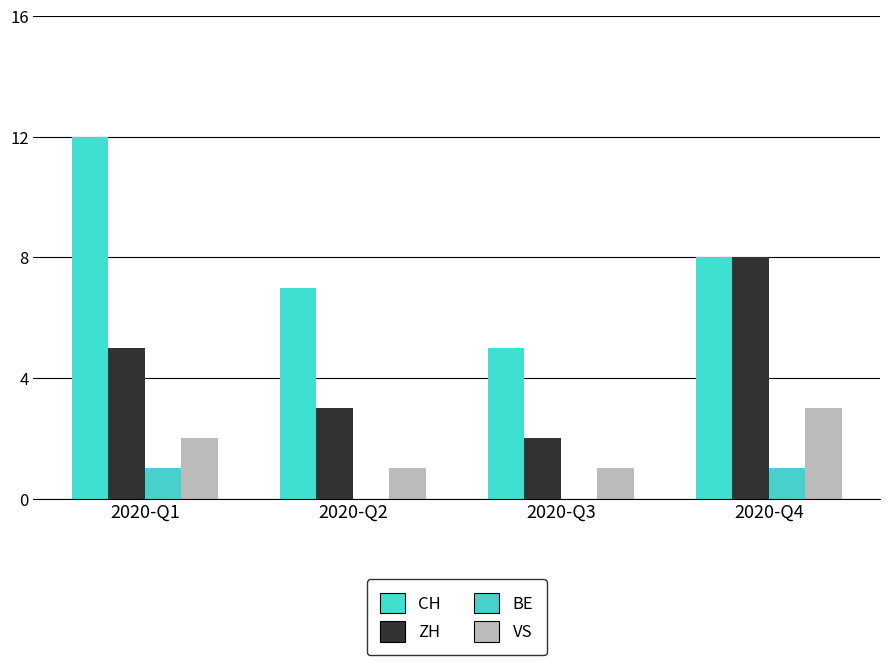

At 2020-Q2, list the series in order from largest to smallest.

CH, ZH, VS, BE